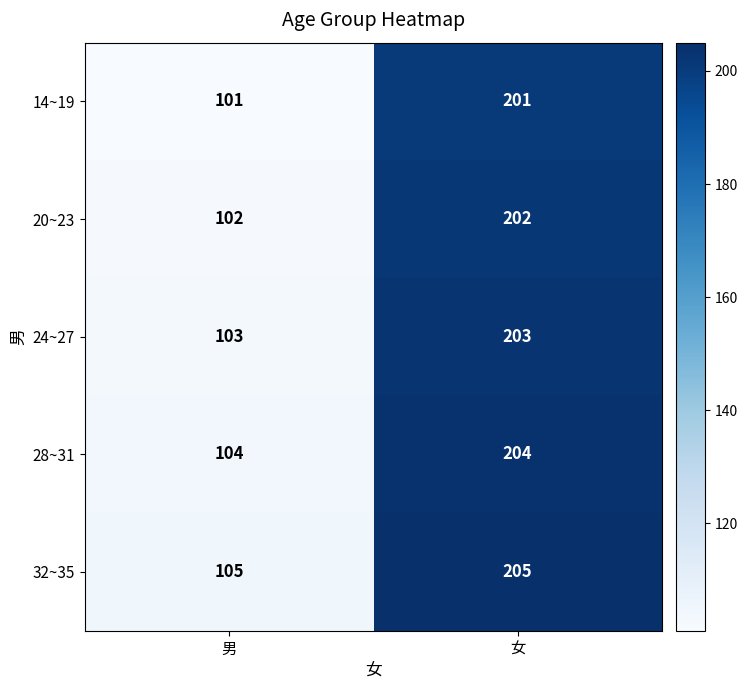

True or false: 24~27 has a value of 103 at 男.

True